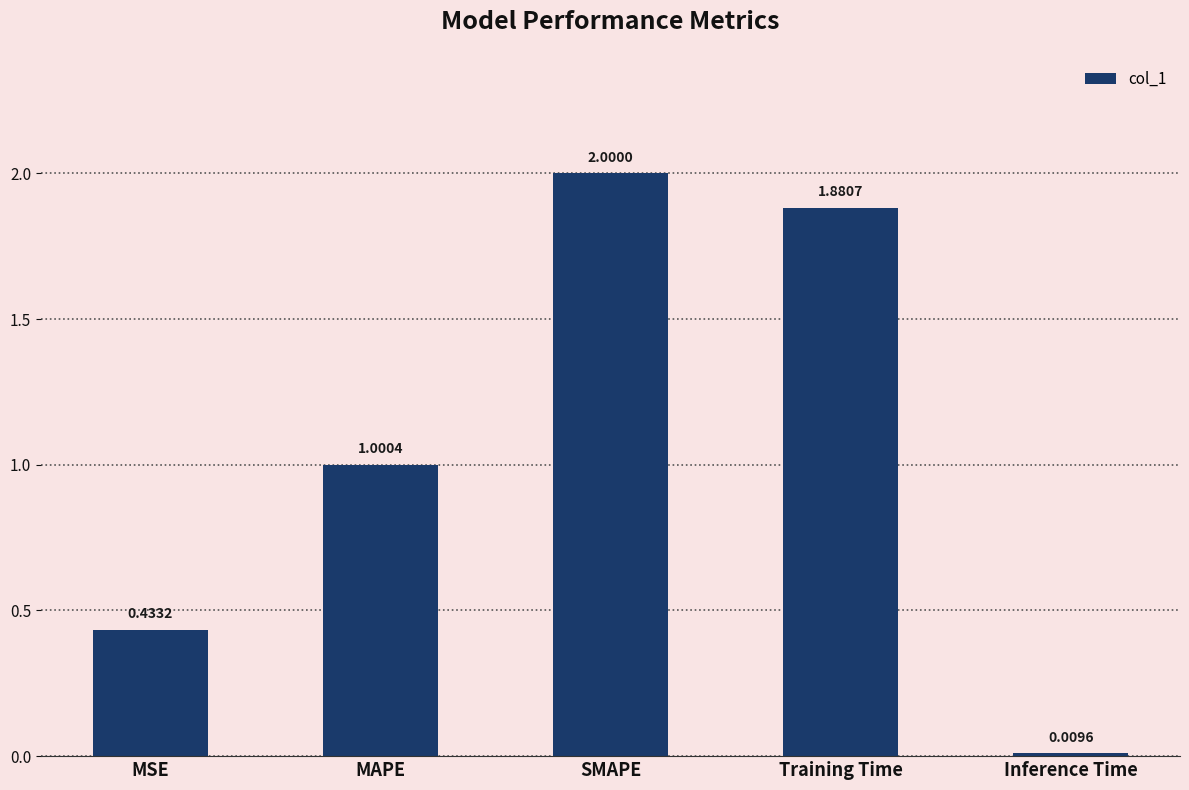

What is the difference between the maximum and minimum values?

2.0